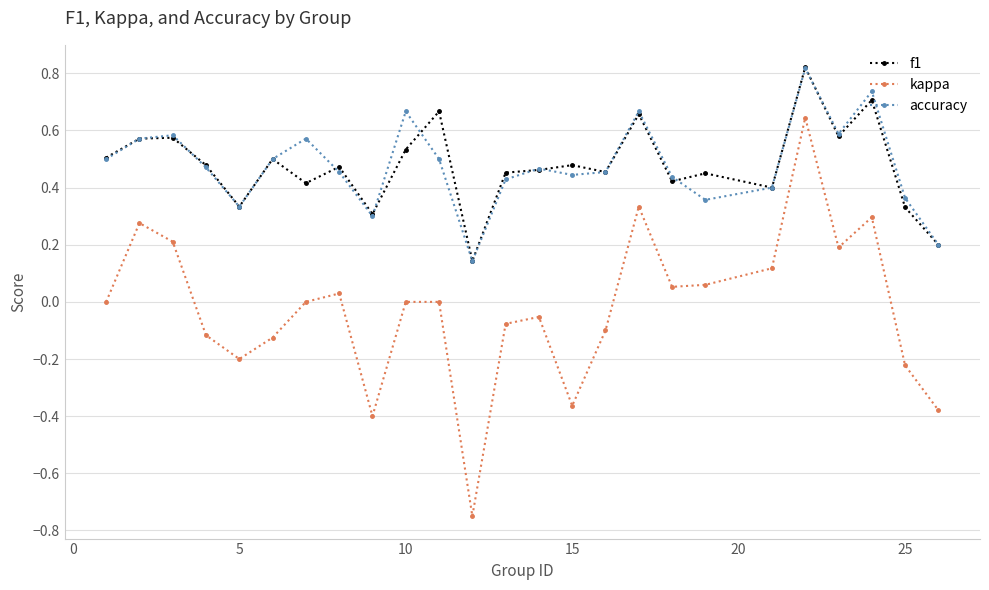

Which series has the widest spread of values?

kappa